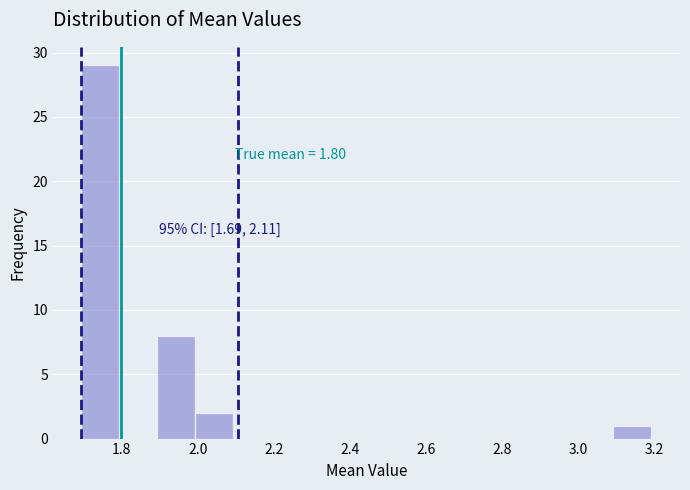

Which range on the x-axis has the tallest bar?

1.7 to 1.8